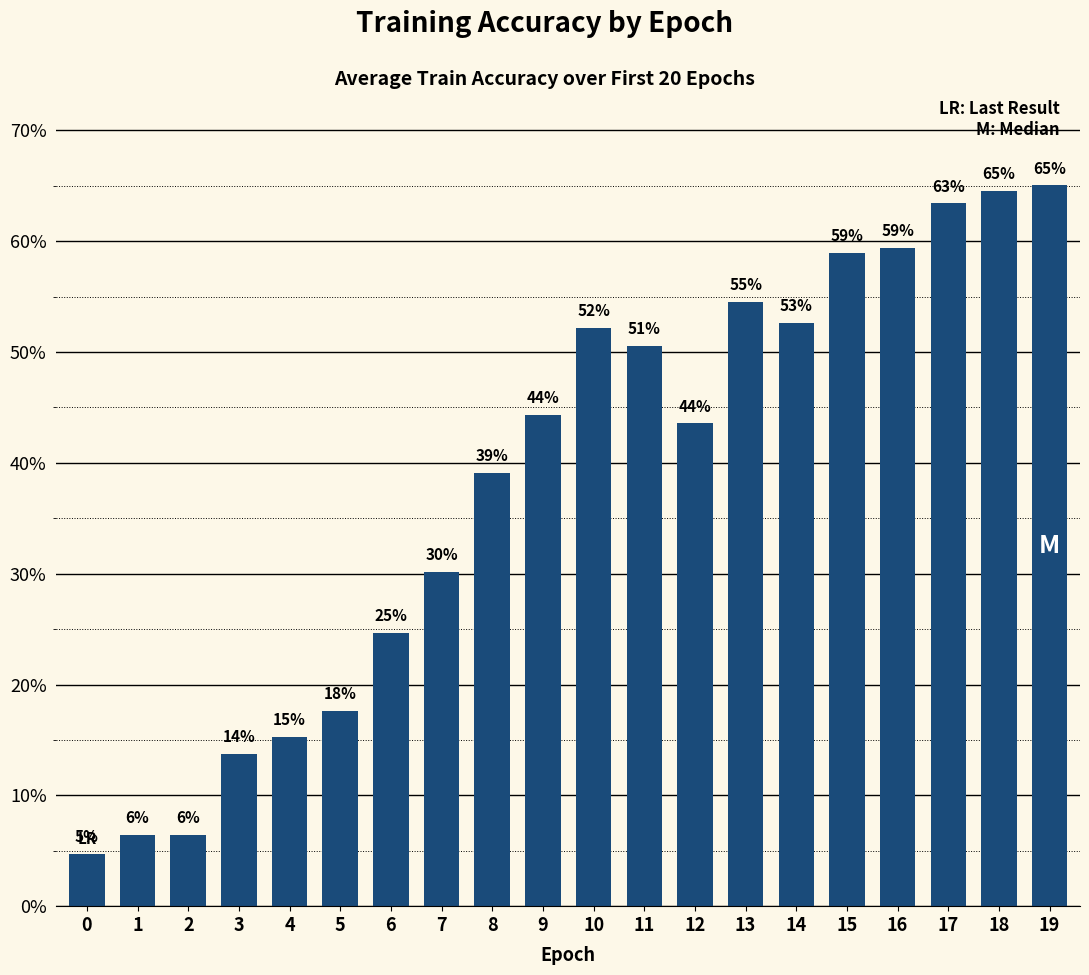

What is the value of the 17th bar from the left?

0.6